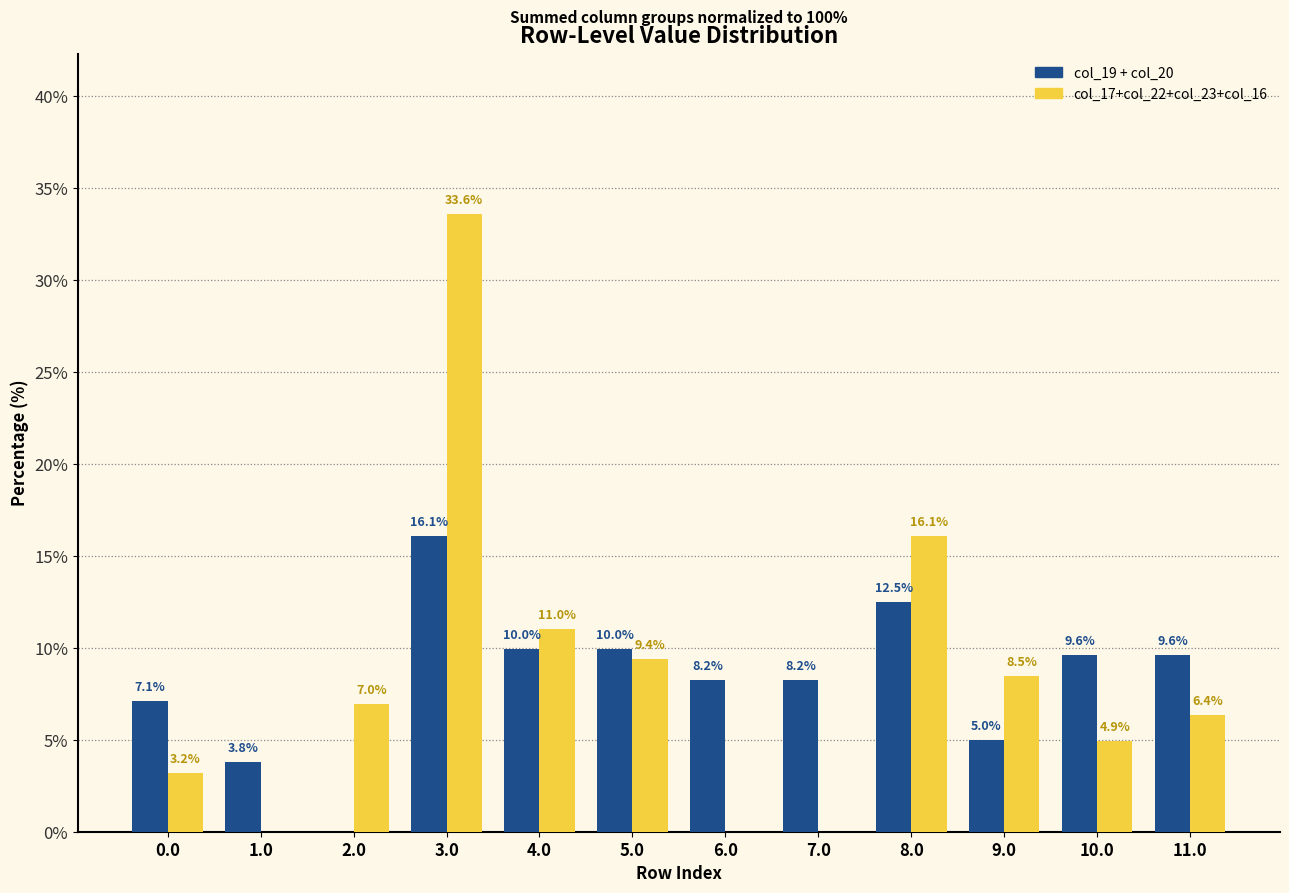

What is the total value across all series at 7.0?

8.2